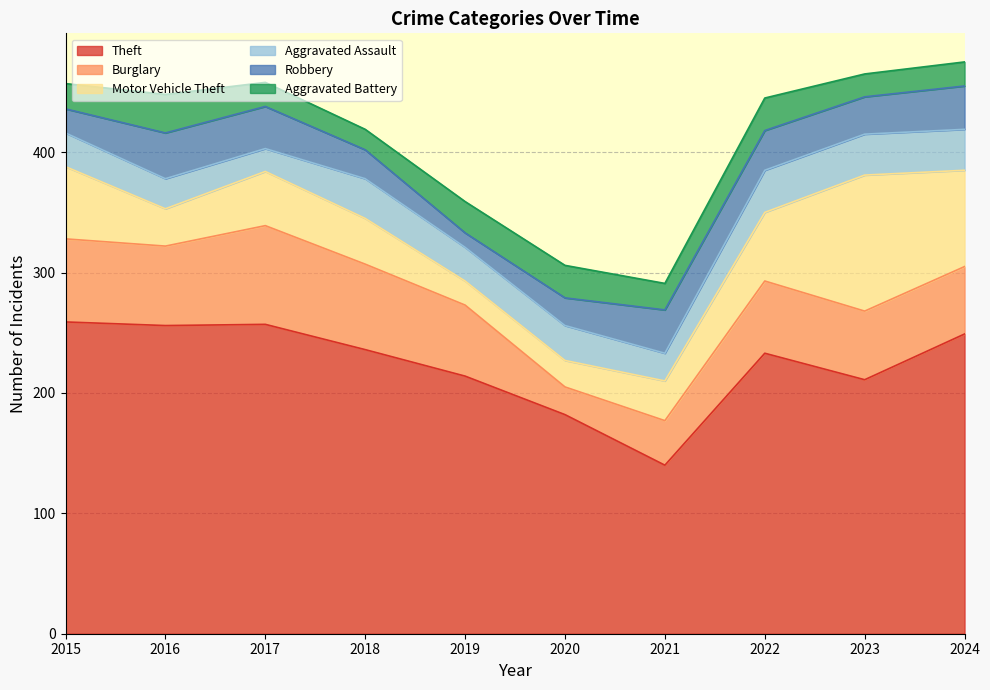

How many lines are shown in the chart?

6